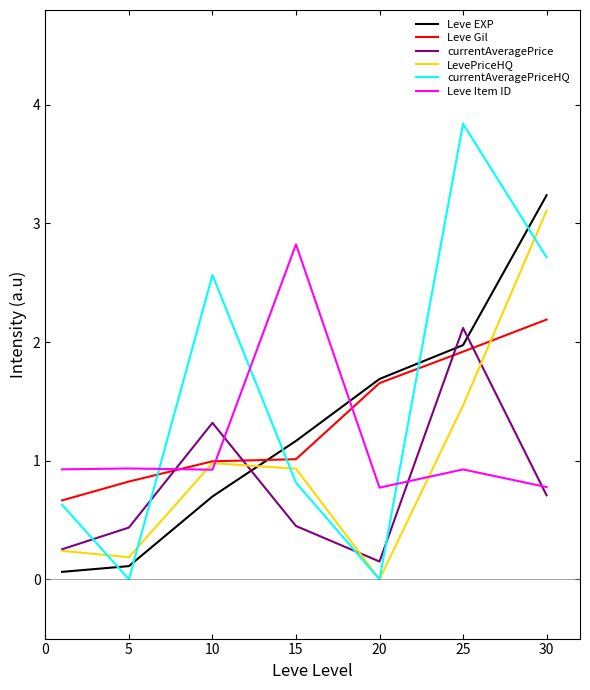

Where is LevePriceHQ nearest to the value 1?

10